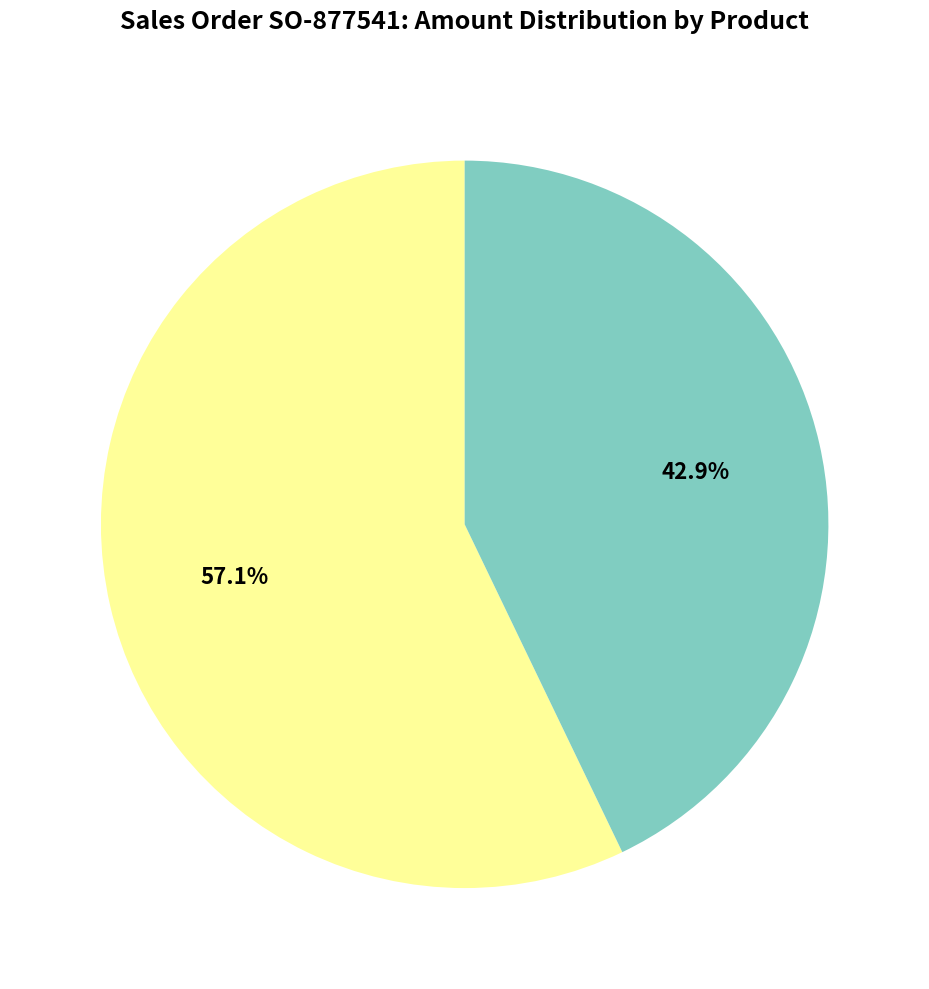

How many slices are in this pie chart?

2